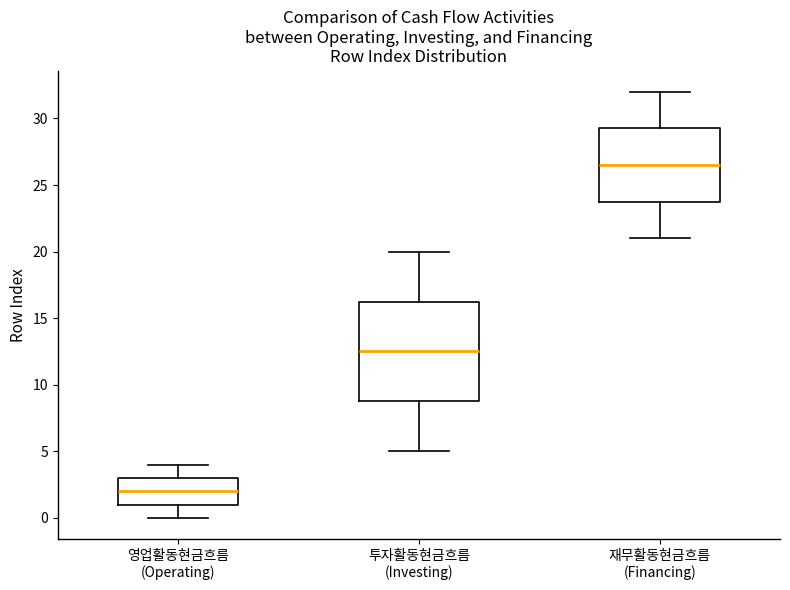

Reading left to right, transcribe this box plot: for each box, give where its median line is, the range the box spans, and where its two whiskers end, as read against the y-axis. The values are not printed on the chart, so give them approximately, as read against the axis.

영업활동현금흐름 (Operating): median 2.0, box 1.0 to 3.0, whiskers 0.0 to 4.0
투자활동현금흐름 (Investing): median 12.5, box 9.0 to 16.5, whiskers 5.0 to 20.0
재무활동현금흐름 (Financing): median 26.5, box 24.0 to 29.5, whiskers 21.0 to 32.0